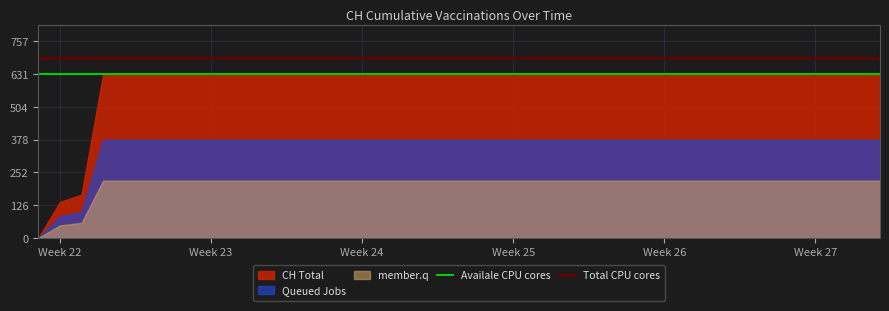

Which series has the widest spread of values?

CH Total